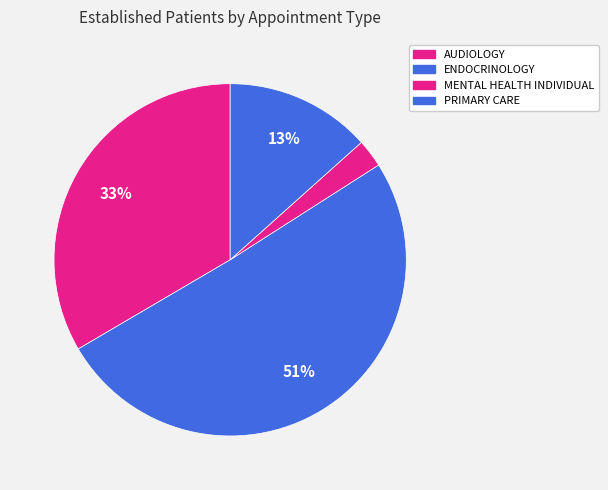

Count the number of slices in the pie.

4